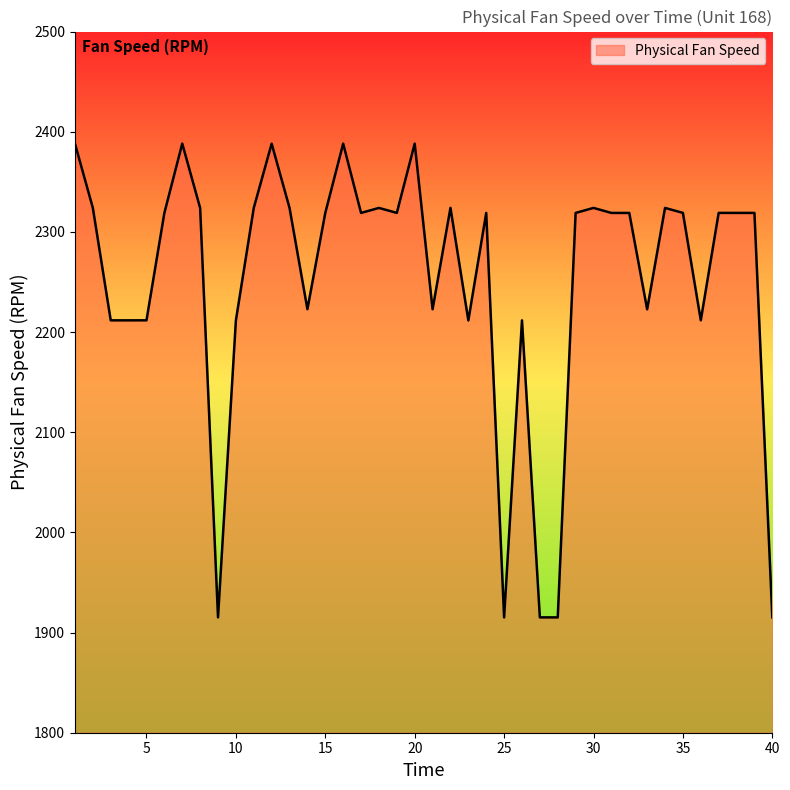

What is the smallest value displayed?

1915.1